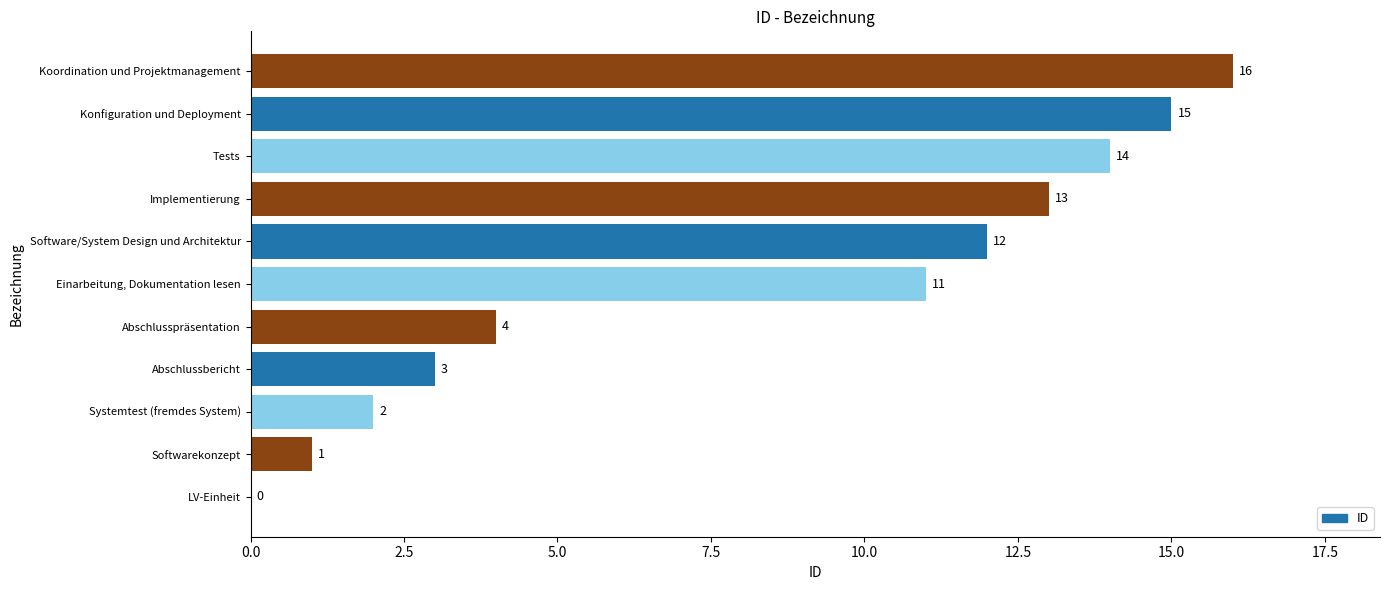

Reading bottom to top, list all the values displayed in this chart.

LV-Einheit=0	Softwarekonzept=1	Systemtest (fremdes System)=2	Abschlussbericht=3	Abschlusspräsentation=4	Einarbeitung, Dokumentation lesen=11	Software/System Design und Architektur=12	Implementierung=13	Tests=14	Konfiguration und Deployment=15	Koordination und Projektmanagement=16